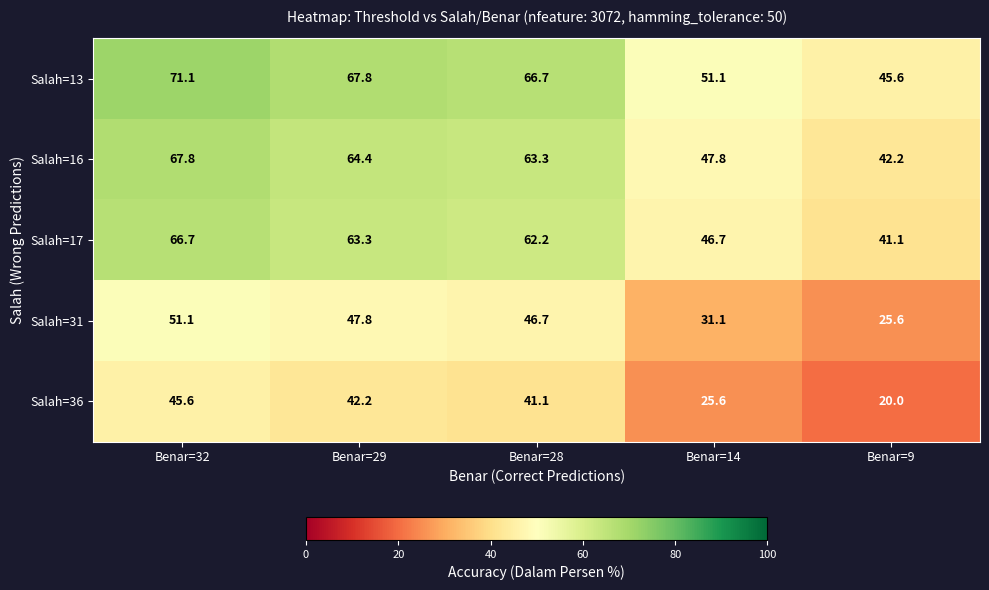

What is the difference between the highest and lowest values at Benar=28?

25.6